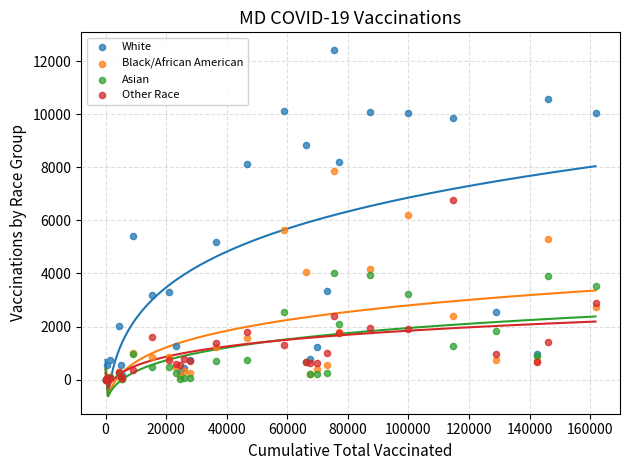

What are all the series names shown in the legend?

White, Black/African American, Asian, Other Race